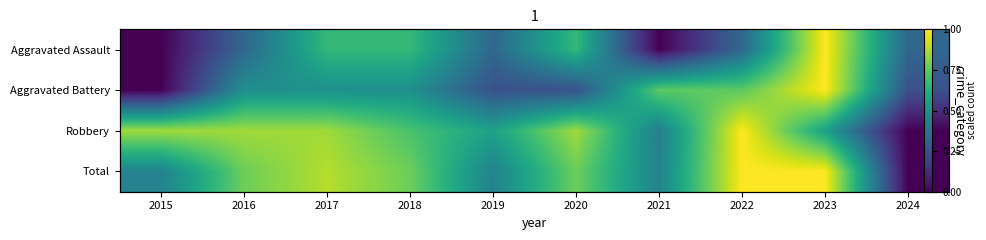

What is the difference between the maximum and minimum values in the Total series?

1.0